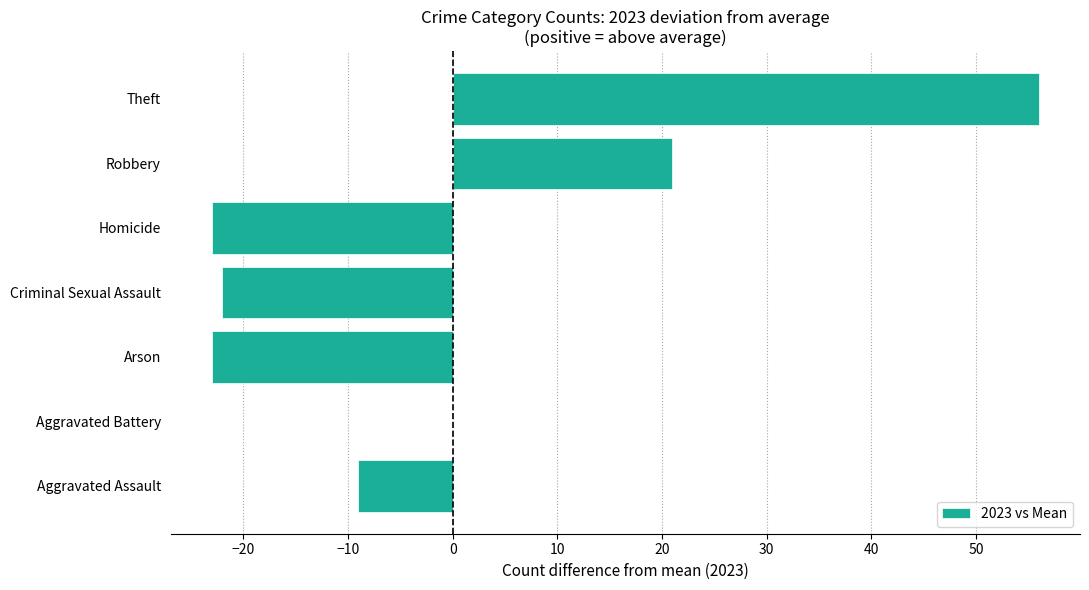

Is it true that the value at Homicide is -37?

False